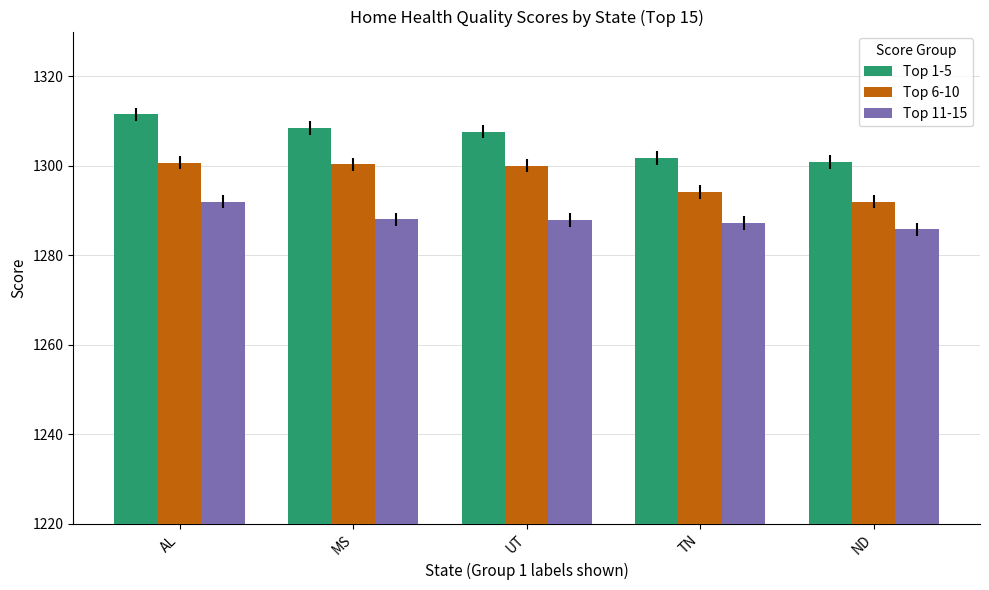

List the series in order of their overall mean, lowest first.

Top 11-15, Top 6-10, Top 1-5